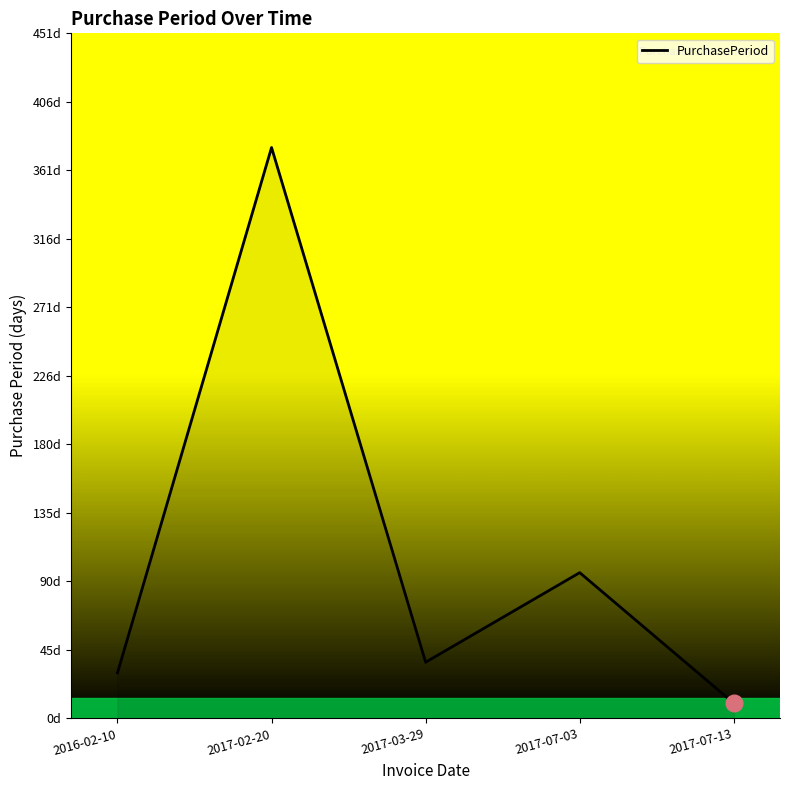

Does the chart display data point markers on the line(s)?

No